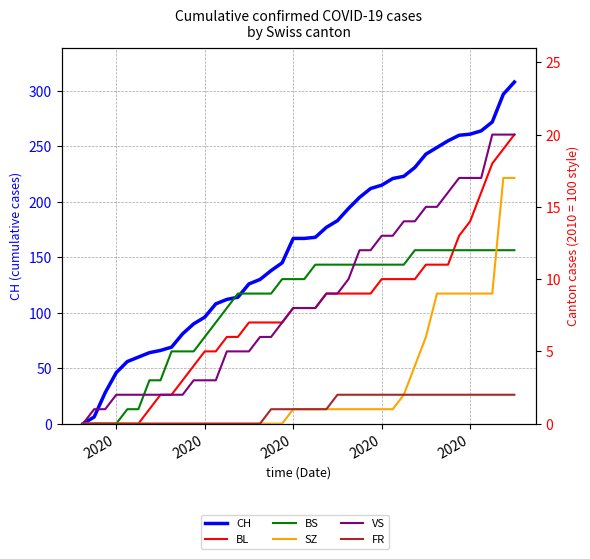

Does the chart display data point markers on the line(s)?

No